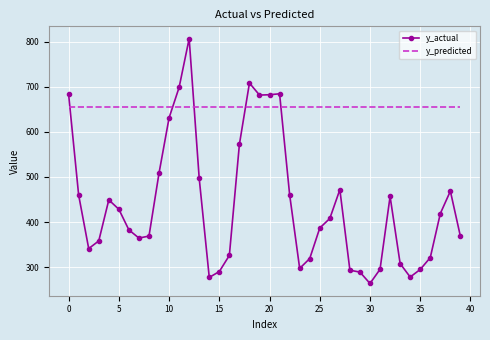

Which series has the largest total across all categories?

y_predicted